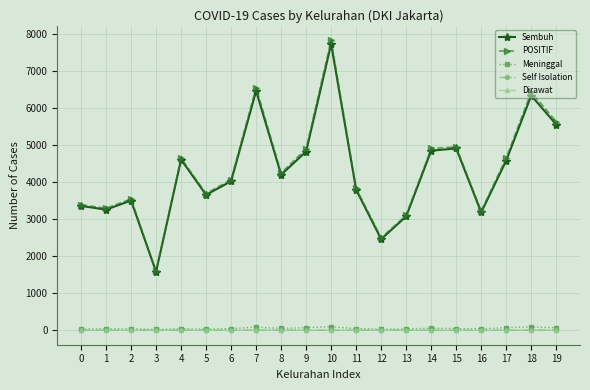

At which category is the sum across all series the highest?

10